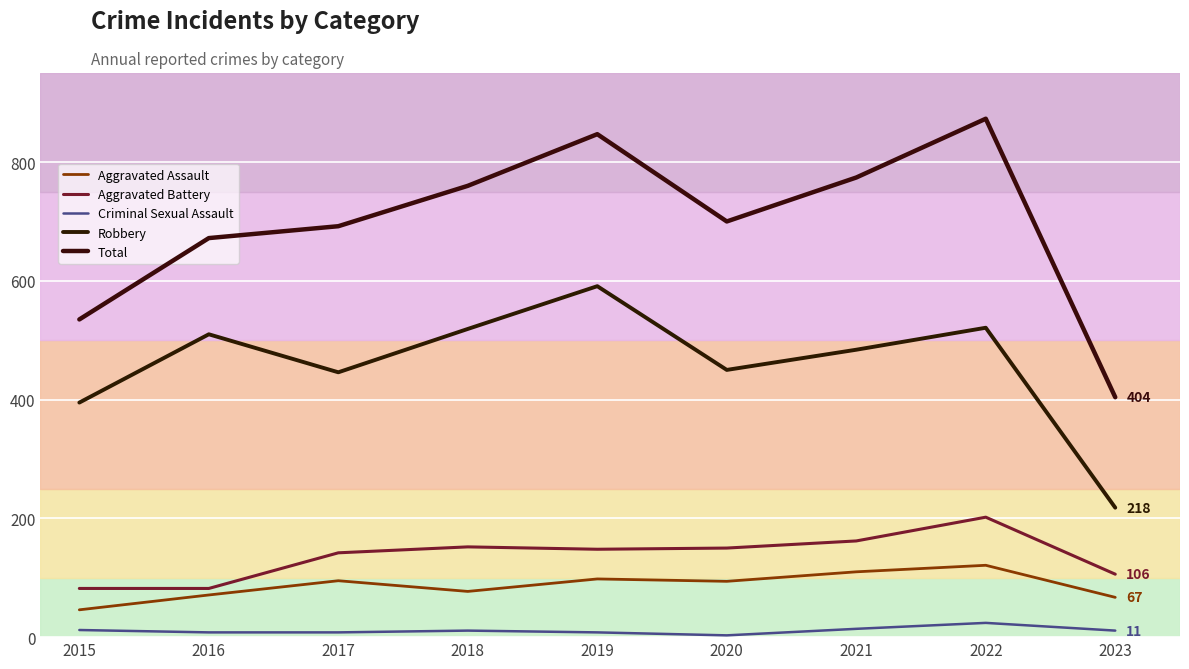

What are all the series names shown in the legend?

Aggravated Assault, Aggravated Battery, Criminal Sexual Assault, Robbery, Total